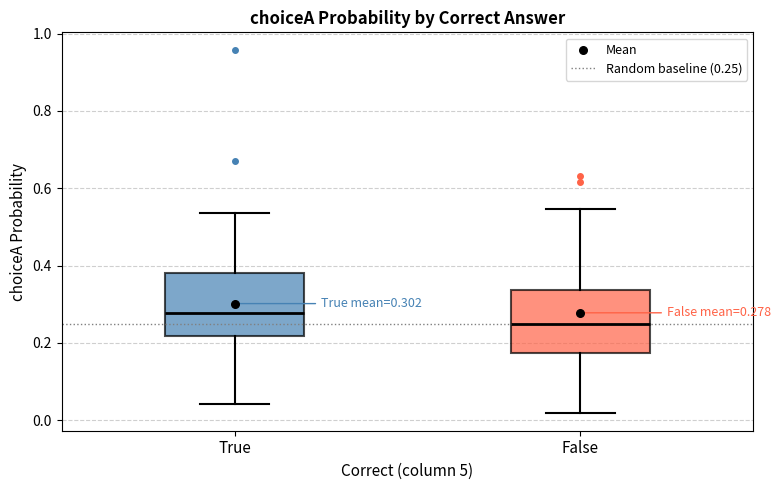

Which box has the highest median line?

True